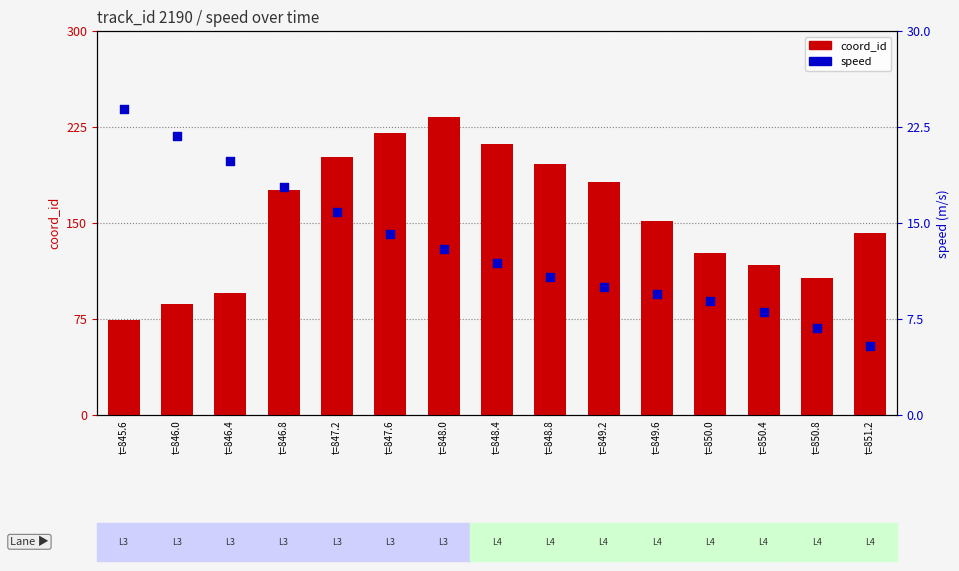

Which series contains the highest Y value?

coord_id